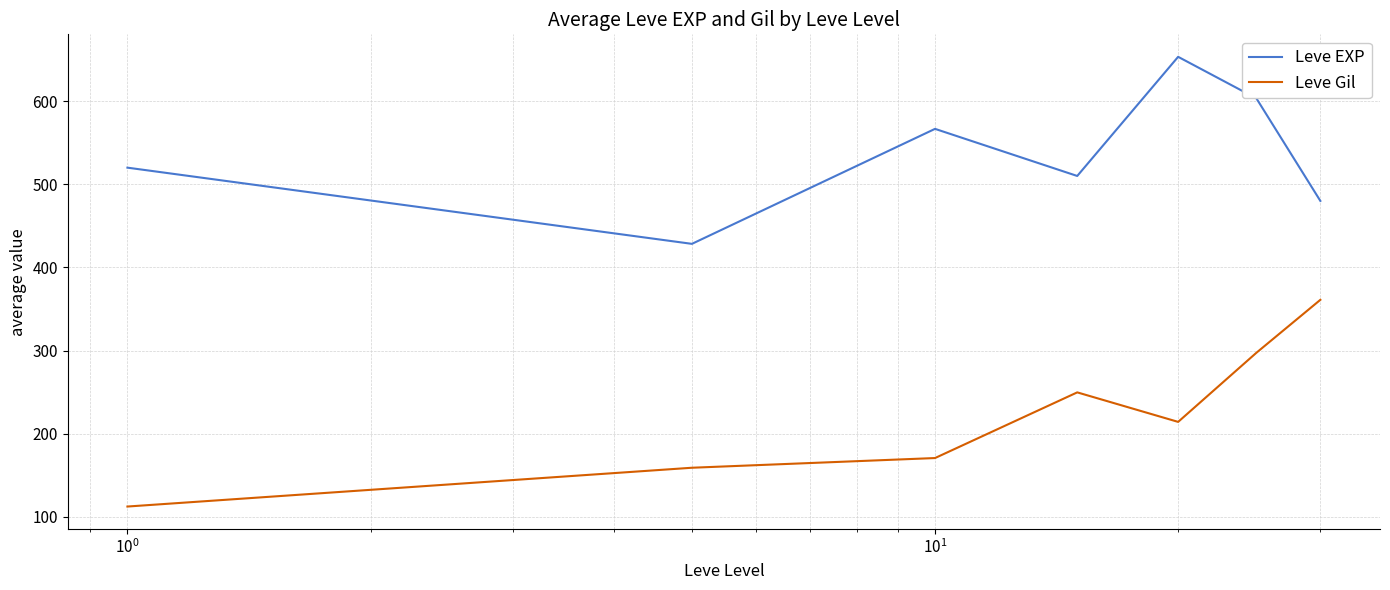

What is the maximum value shown in the chart?

653.3